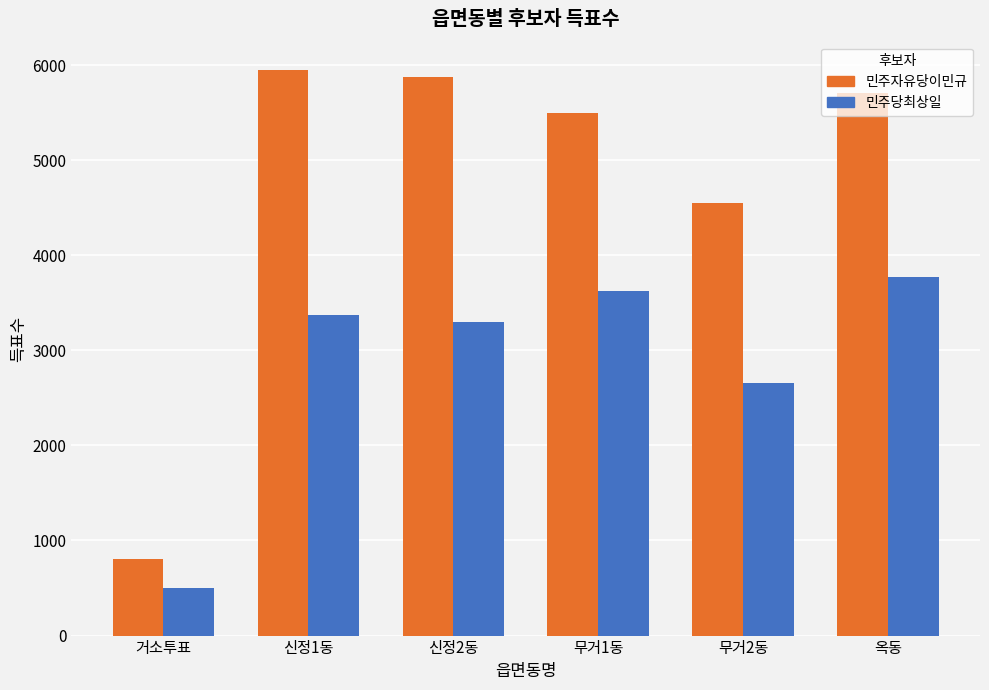

Is the value of 민주자유당이민규 at 무거2동 greater than the value of 민주당최상일 at 무거2동?

Yes